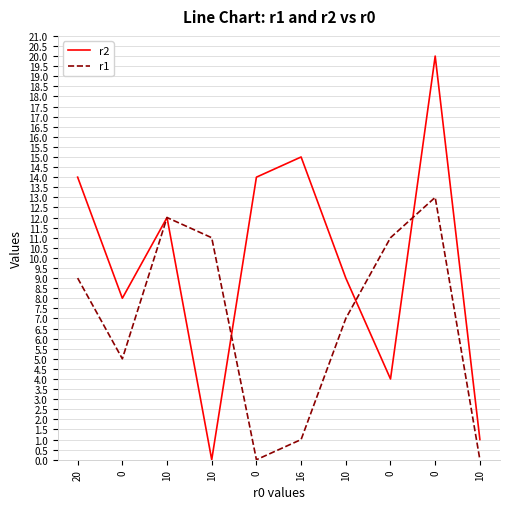

What is the label of the 4th point from the left?

10